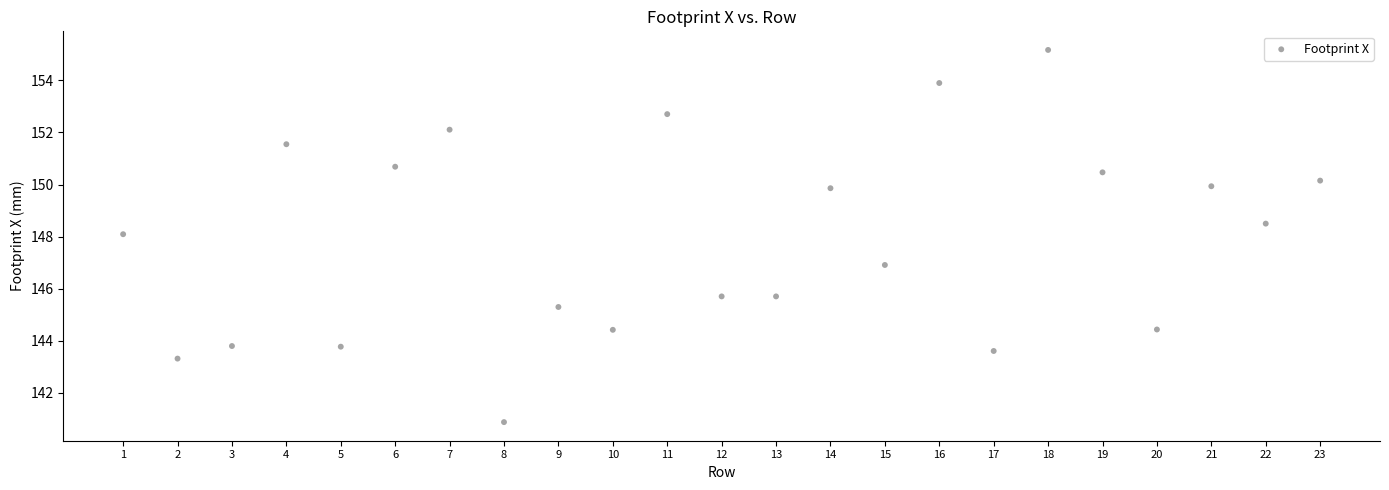

What is the range of Y values (max minus min)?

14.3